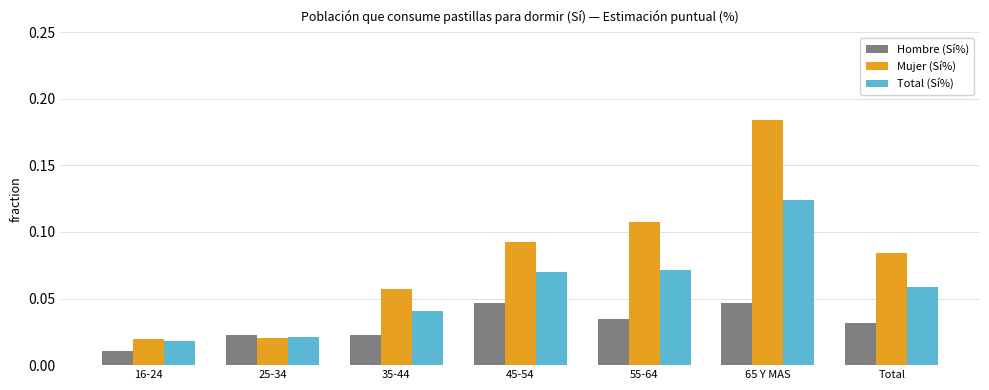

What are all the series names shown in the legend?

Hombre (Sí%), Mujer (Sí%), Total (Sí%)